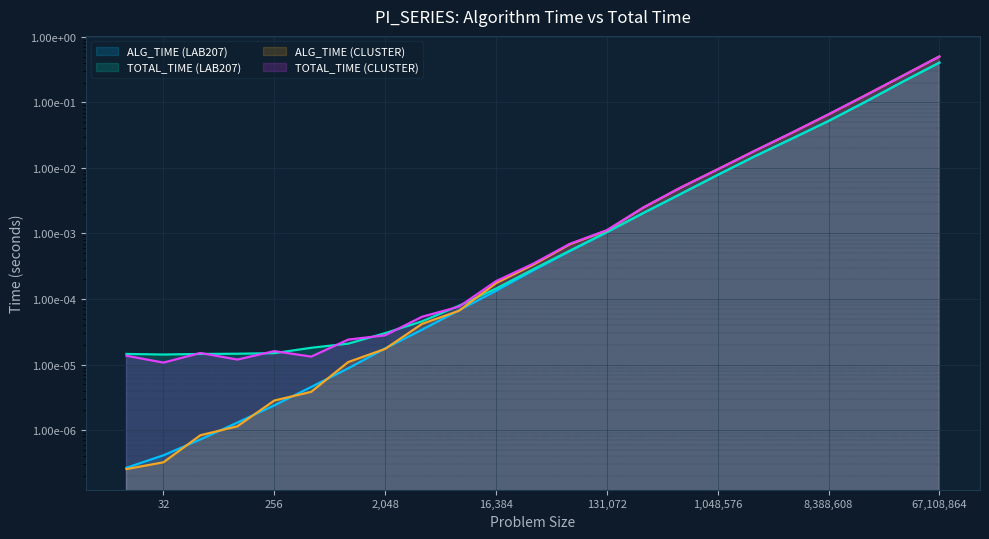

What is the greatest value displayed?

0.5